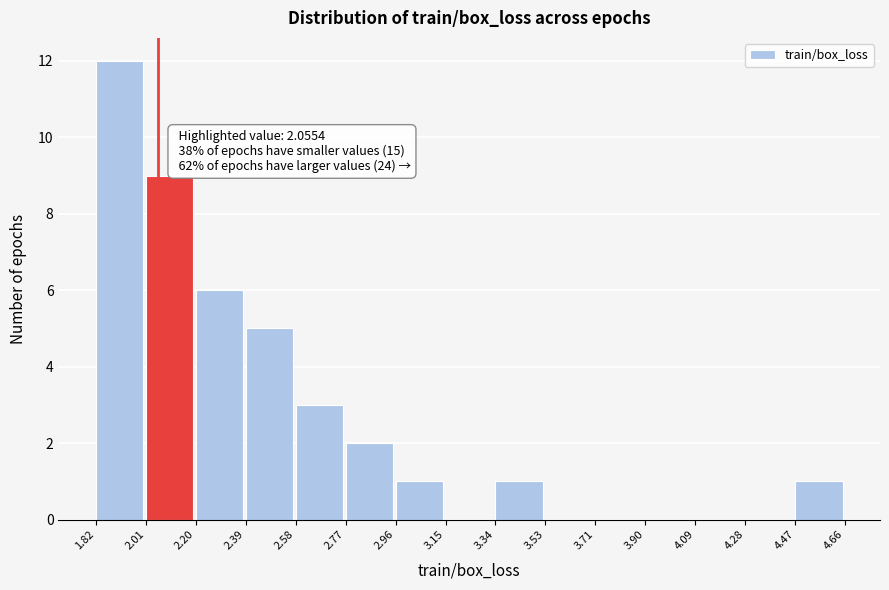

Over which range of the x-axis is the bar tallest?

1.82 to 2.01